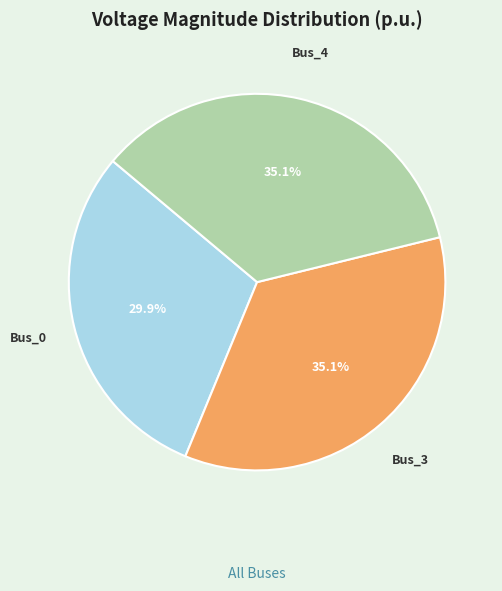

Is there a majority slice in this chart?

No